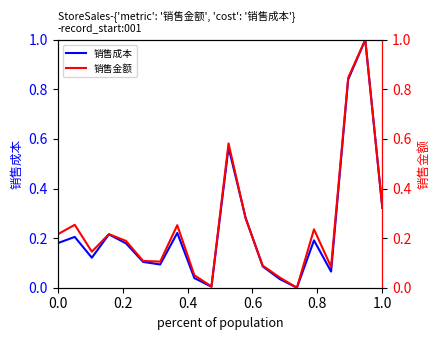

Between 0.0 and 1.0, which series saw the biggest shift?

销售金额